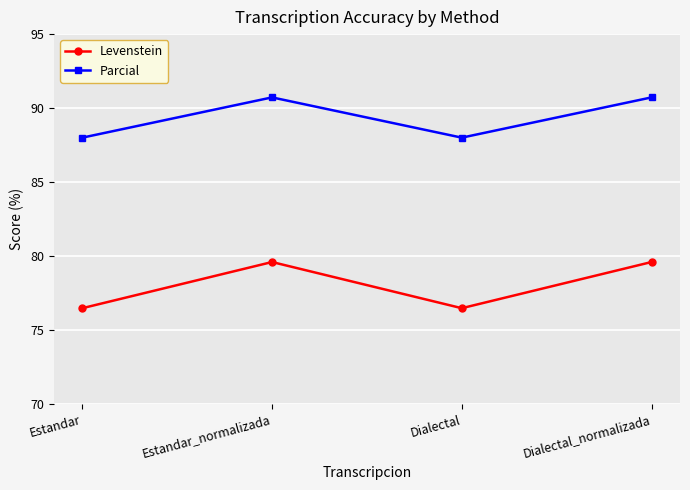

What is the minimum value shown in the chart?

76.5